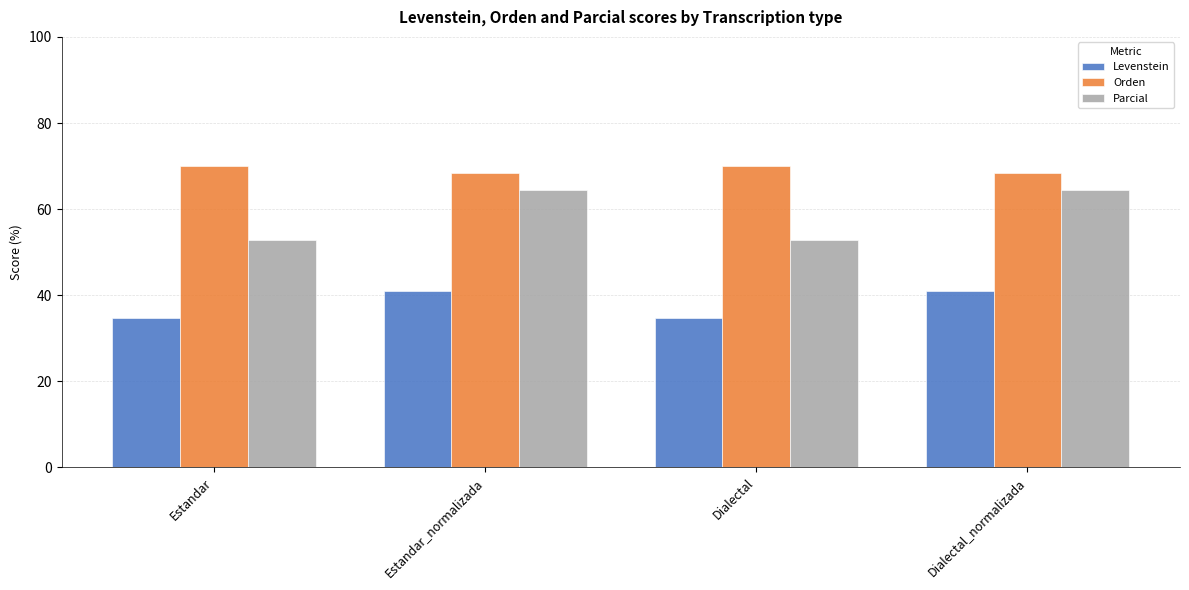

Rank the series by their maximum value, from lowest to highest.

Levenstein, Parcial, Orden